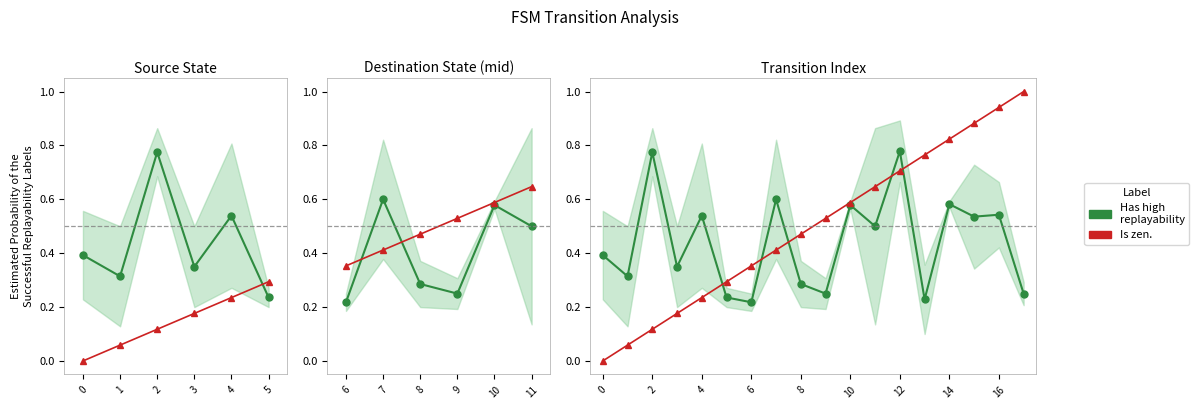

What is the value of the Is zen. point at the 10th from the left?

0.5